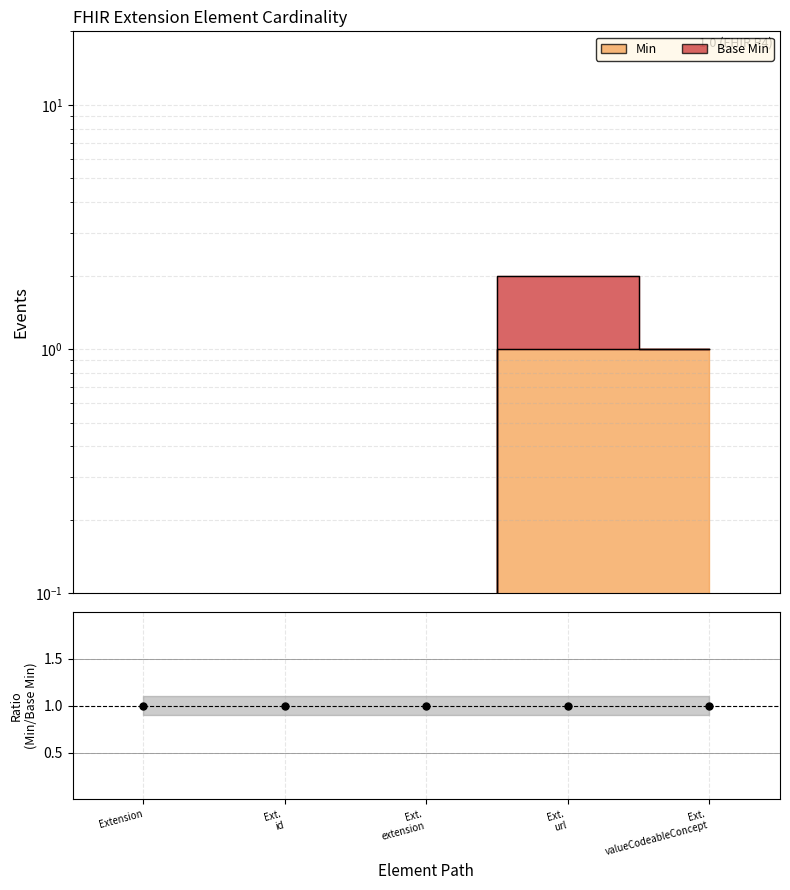

Between Ext. extension and Ext. valueCodeableConcept, which is larger?

Ext. valueCodeableConcept